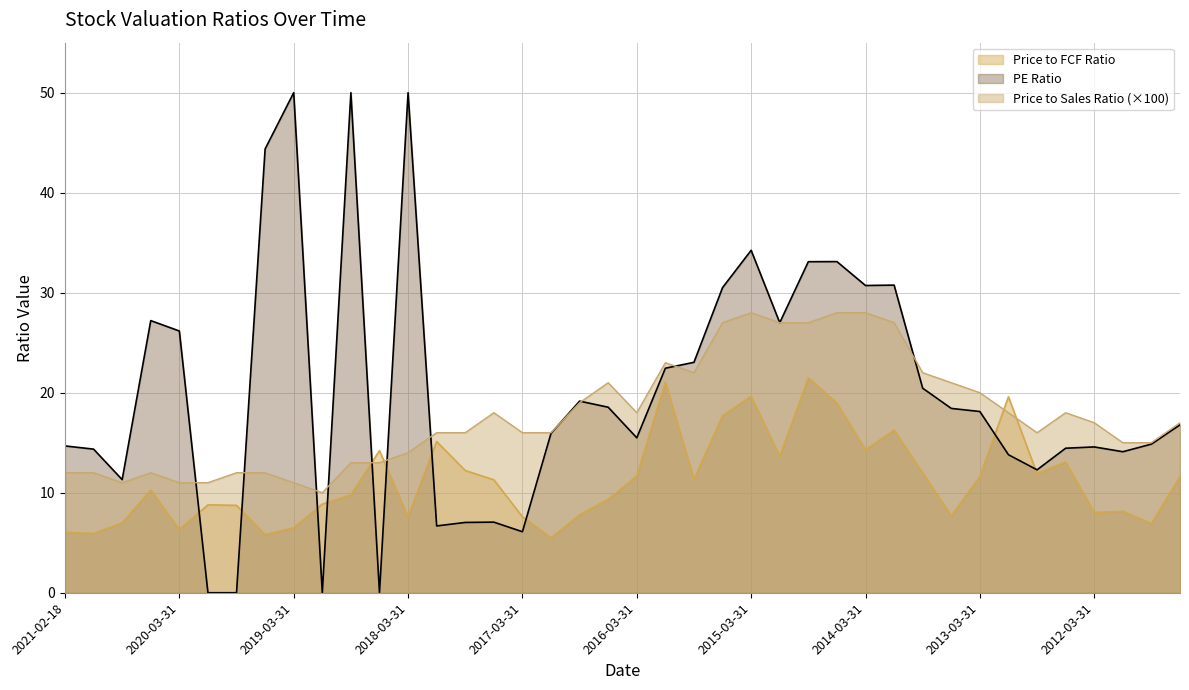

What are all the series names shown in the legend?

Price to FCF Ratio, PE Ratio, Price to Sales Ratio (×100)